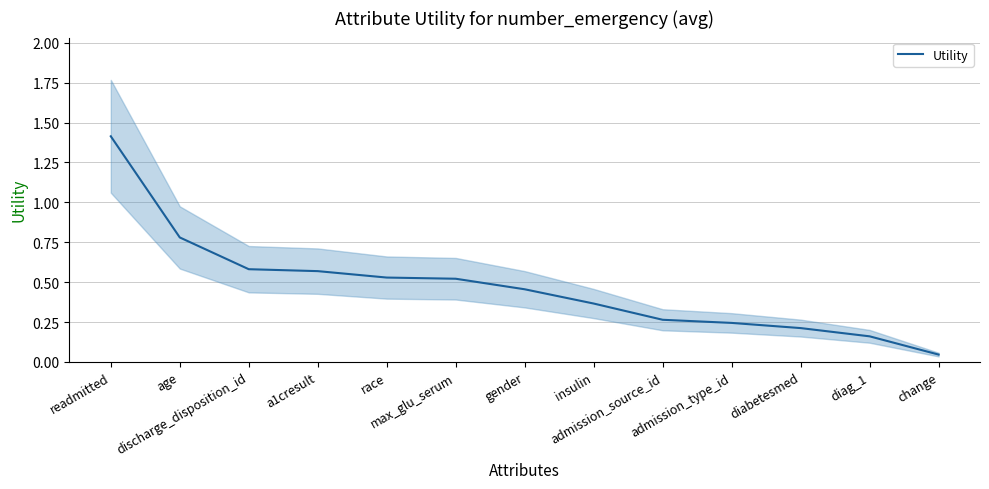

Rank the categories by value from lowest to highest.

change, diag_1, diabetesmed, admission_type_id, admission_source_id, insulin, gender, max_glu_serum, race, a1cresult, discharge_disposition_id, age, readmitted